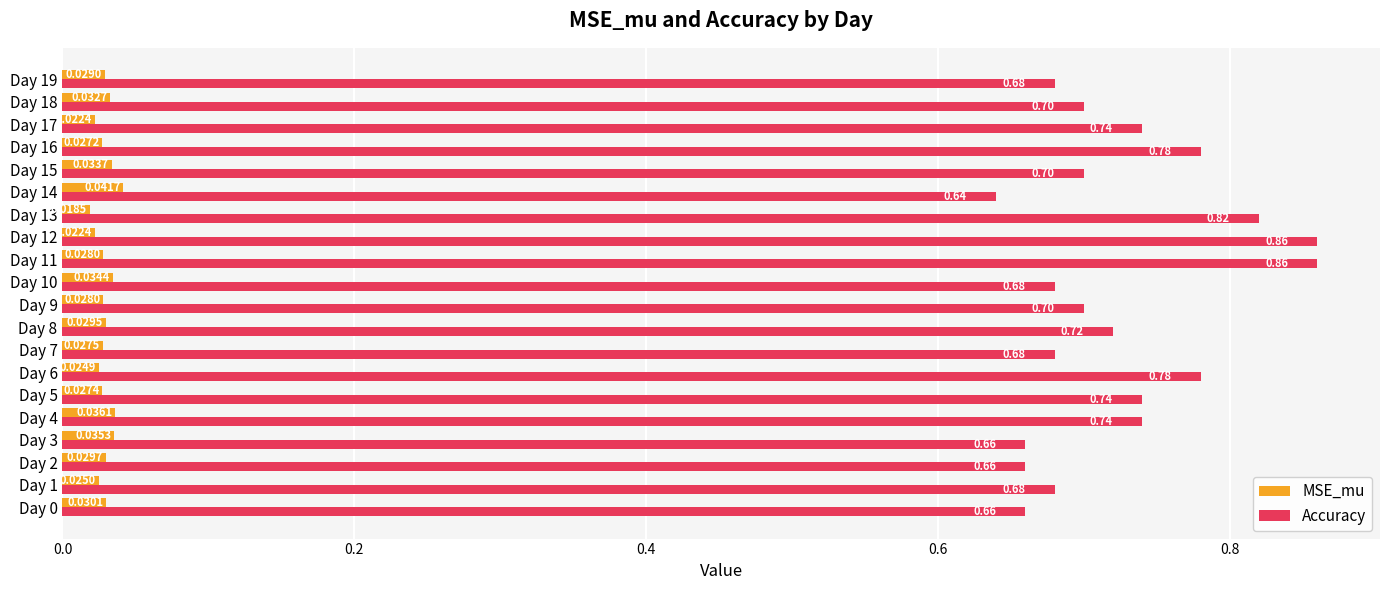

Rank the series at Day 19 from lowest to highest value.

MSE_mu, Accuracy